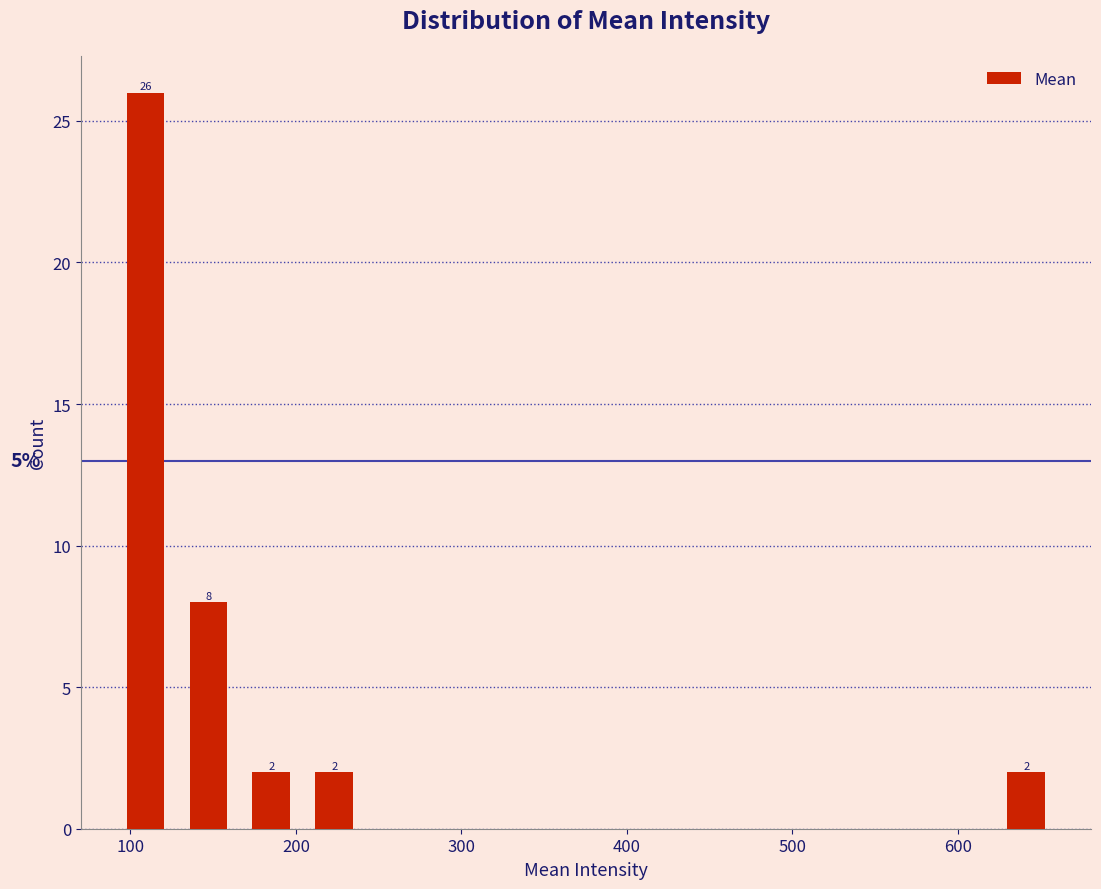

Read against the x-axis, roughly where is the centre of the tallest bar?

110